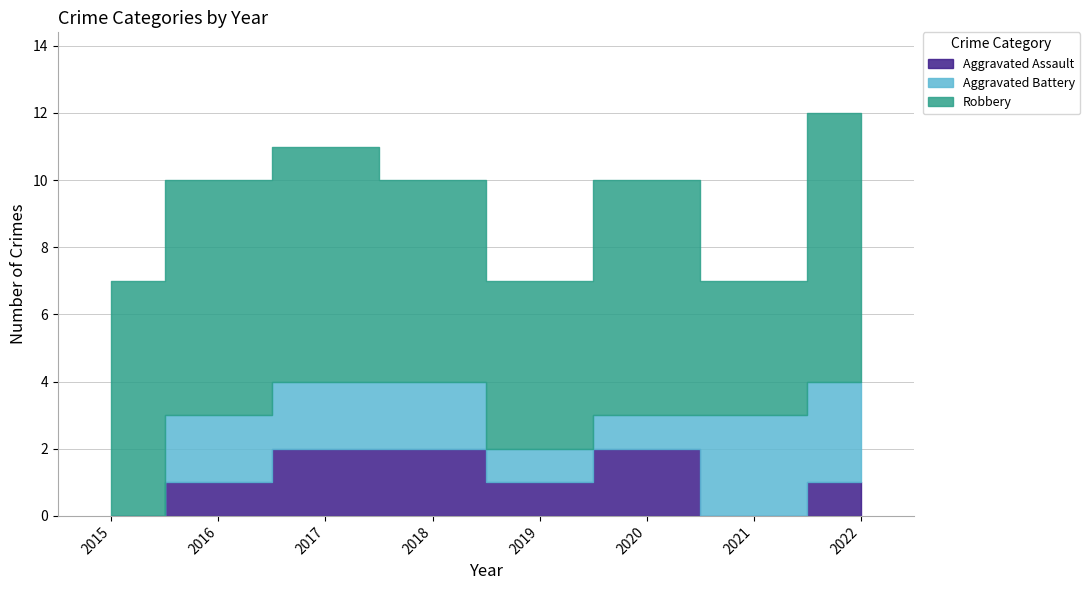

How many values in the Aggravated Battery series are below 2?

3